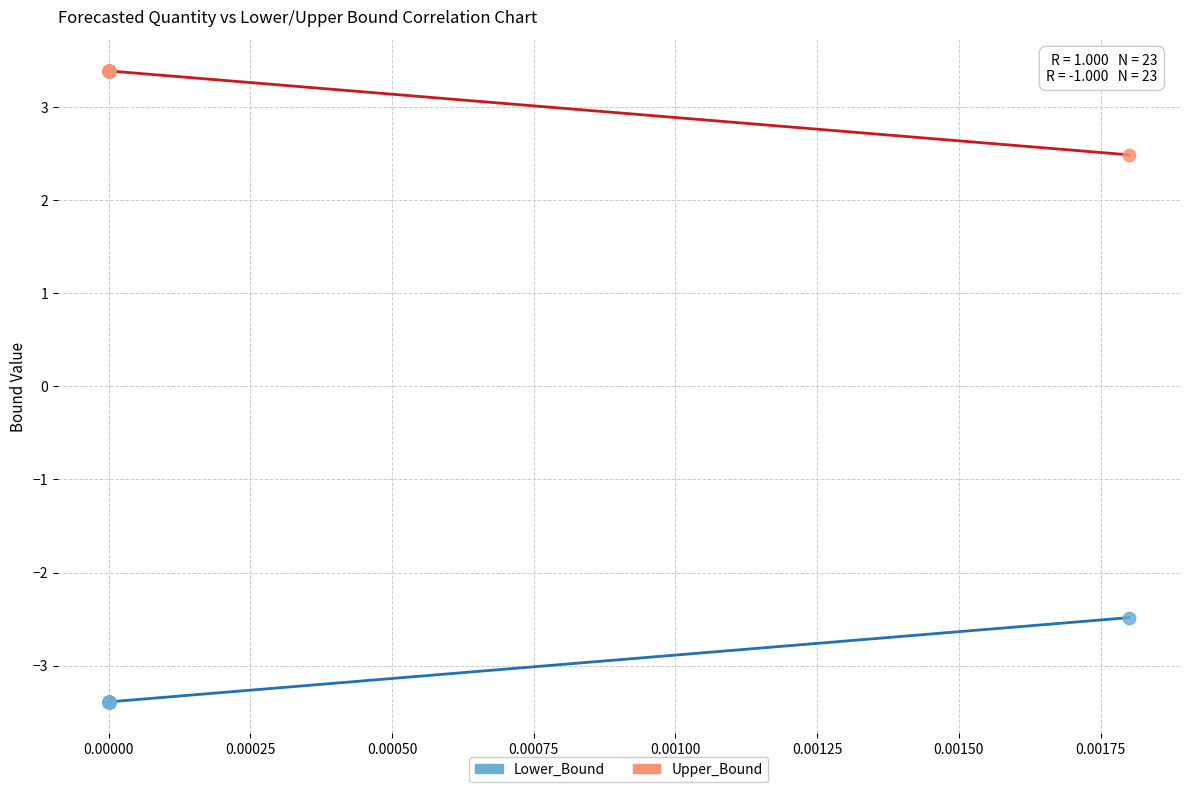

What are all the series names shown in the legend?

Lower_Bound, Upper_Bound